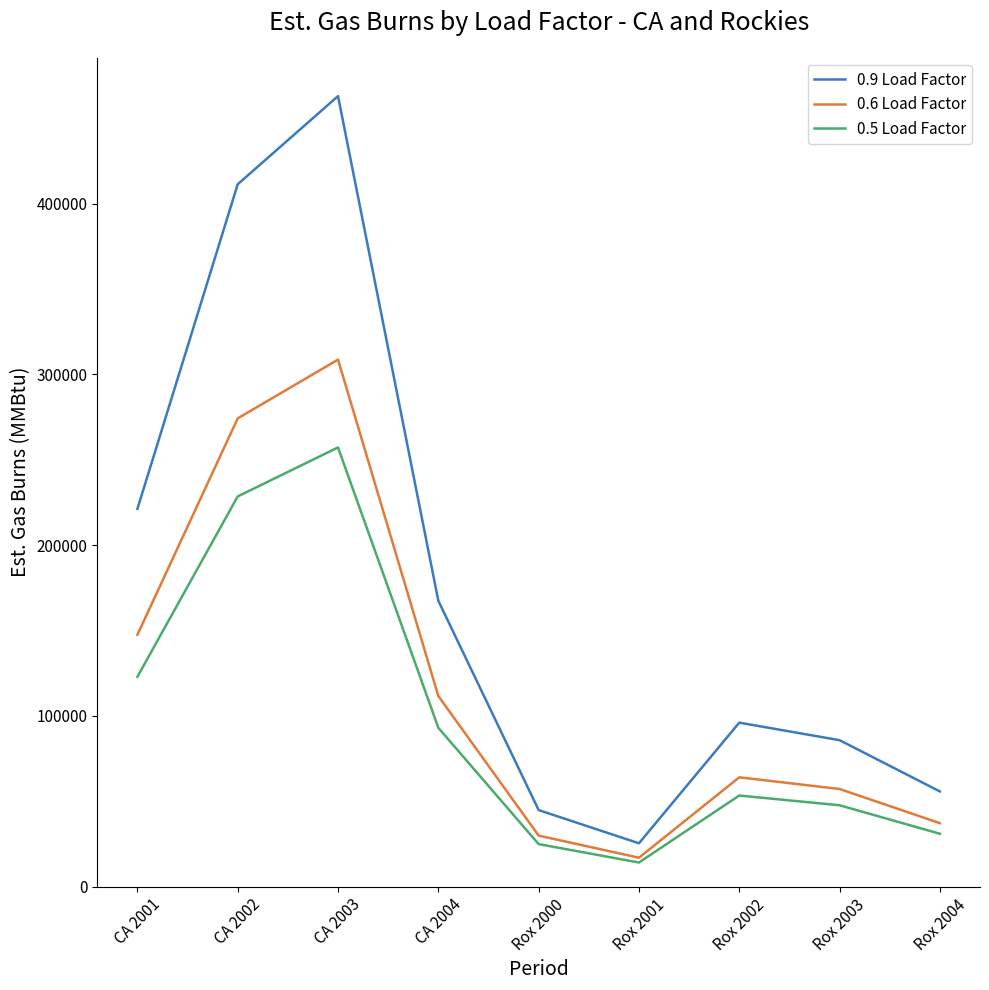

What is the difference between the maximum and minimum values in the 0.9 Load Factor series?

437508